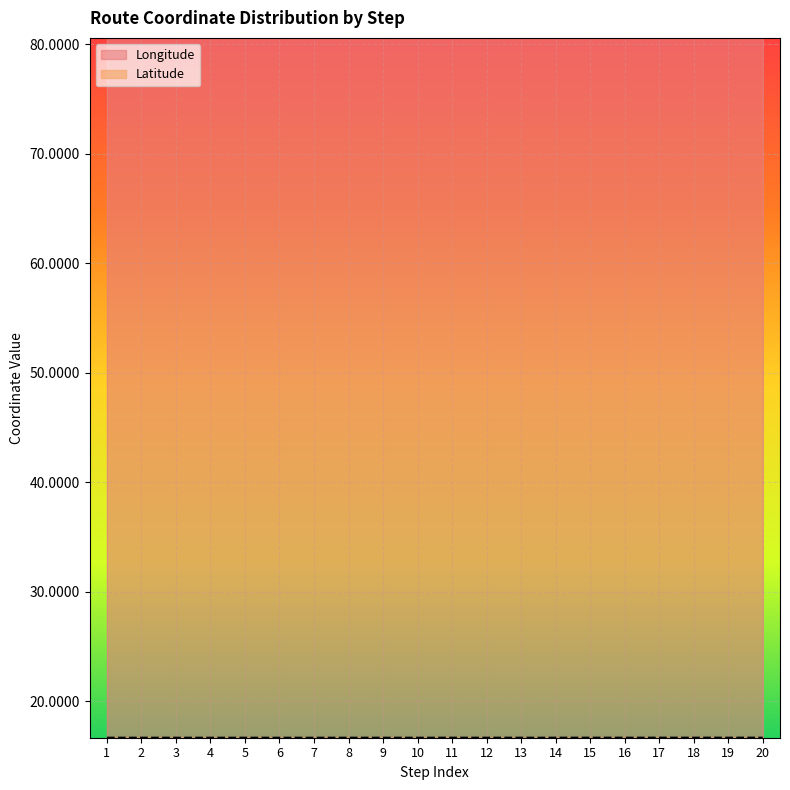

The Longitude series shows 80.6 at 9. True or false?

True